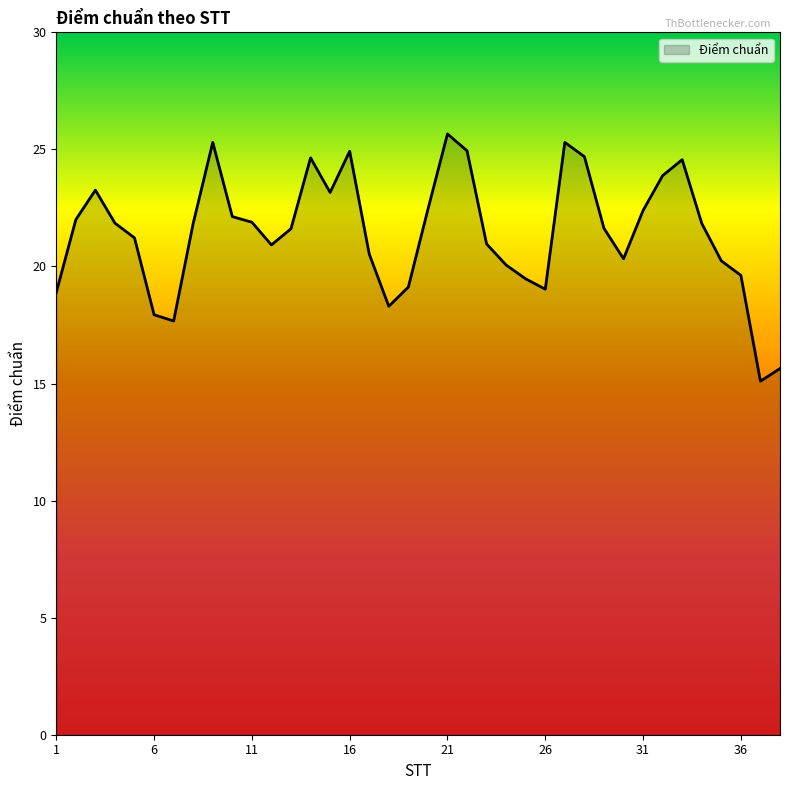

Does the chart display data point markers on the line(s)?

No